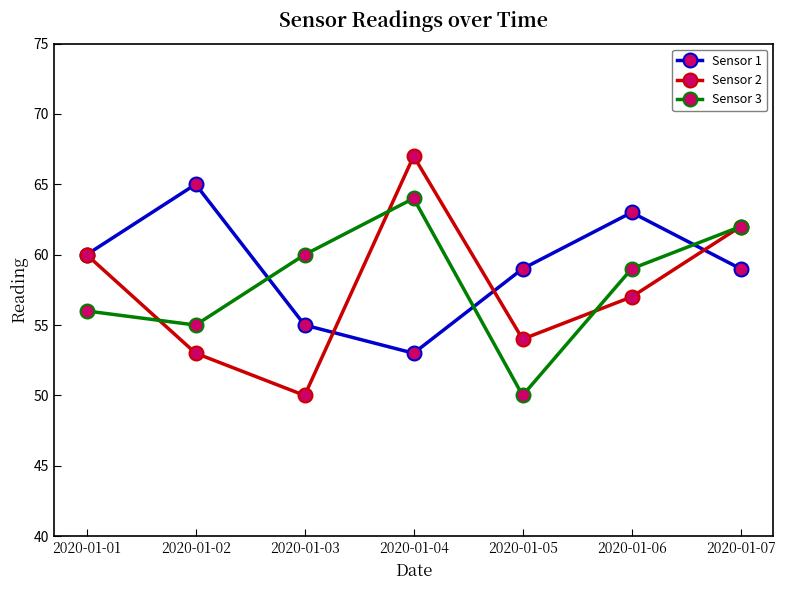

The value of Sensor 1 at 2020-01-02 is 117. True or false?

False